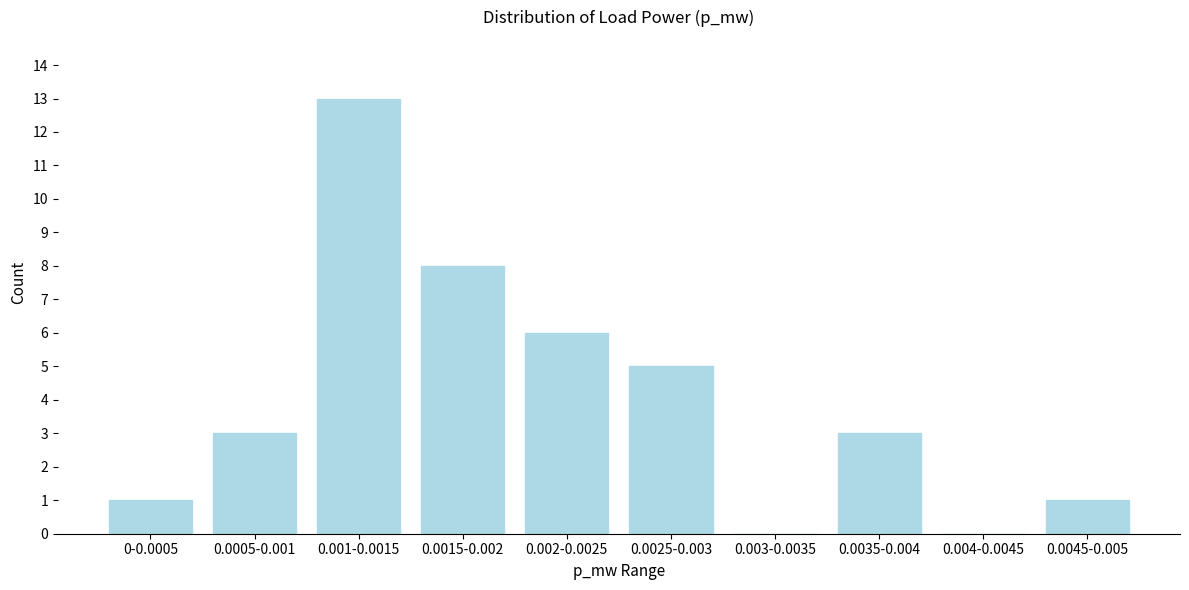

Reading left to right, what are all the values shown in this chart?

0-0.0005=1	0.0005-0.001=3	0.001-0.0015=13	0.0015-0.002=8	0.002-0.0025=6	0.0025-0.003=5	0.003-0.0035=0	0.0035-0.004=3	0.004-0.0045=0	0.0045-0.005=1